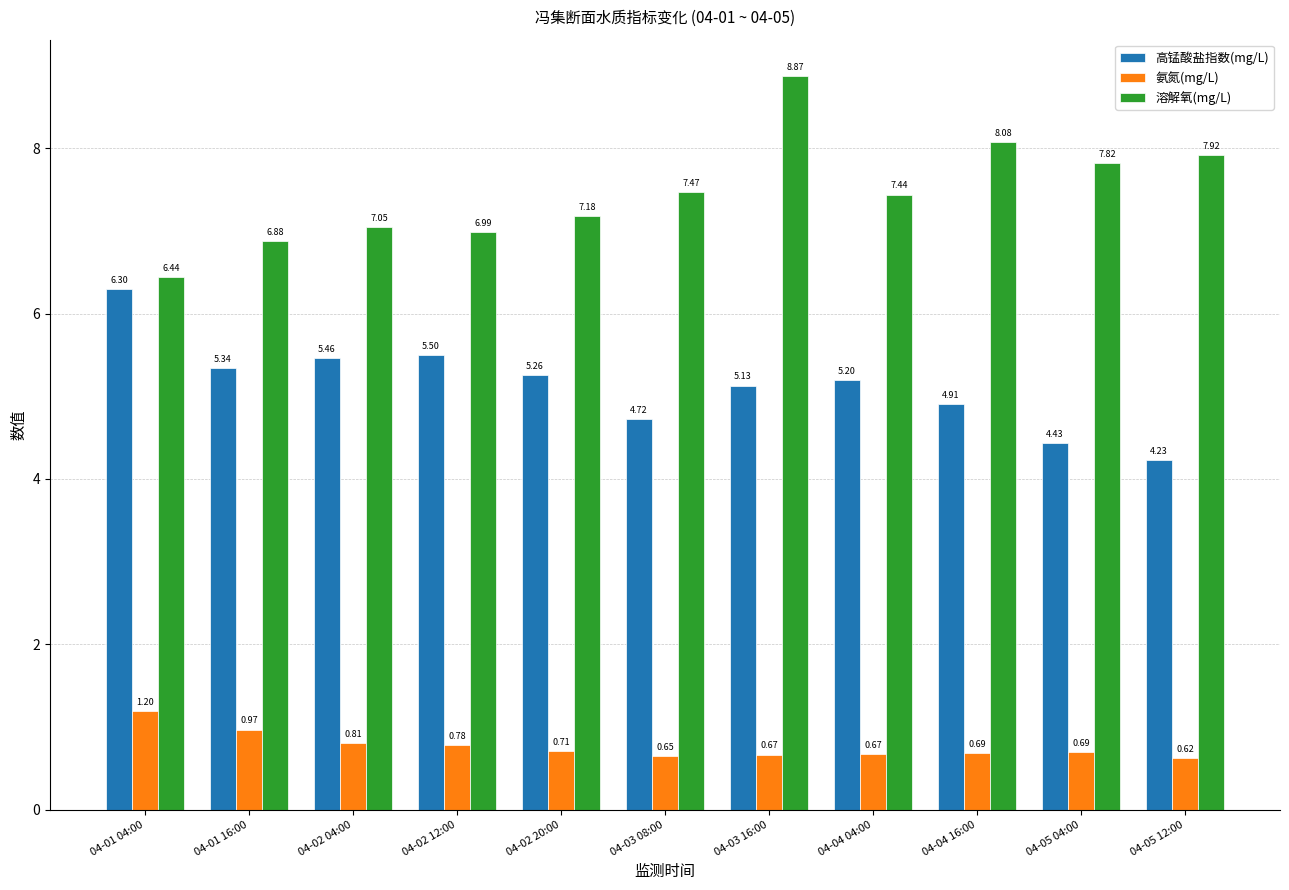

At which category is the sum across all series the highest?

04-03 16:00